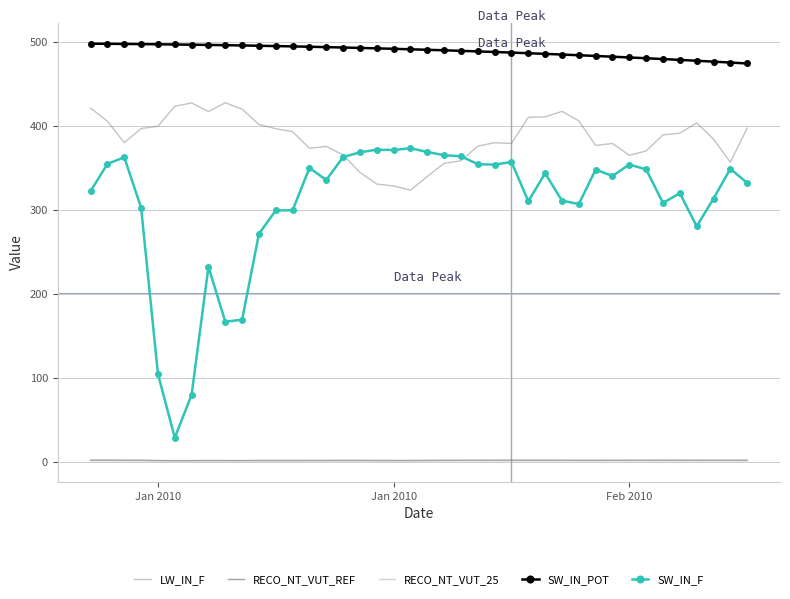

Which series has the largest range (max minus min)?

SW_IN_F